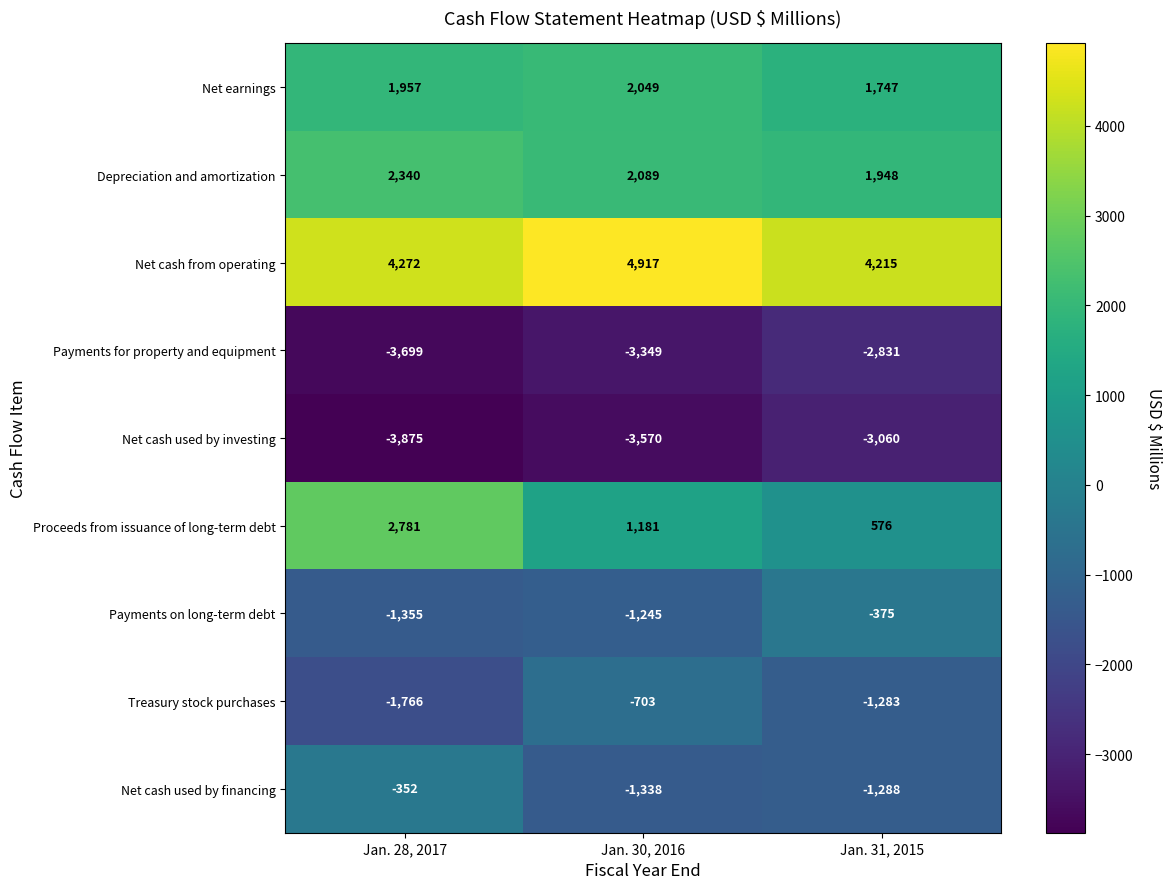

At how many categories does at least one series exceed 766?

3